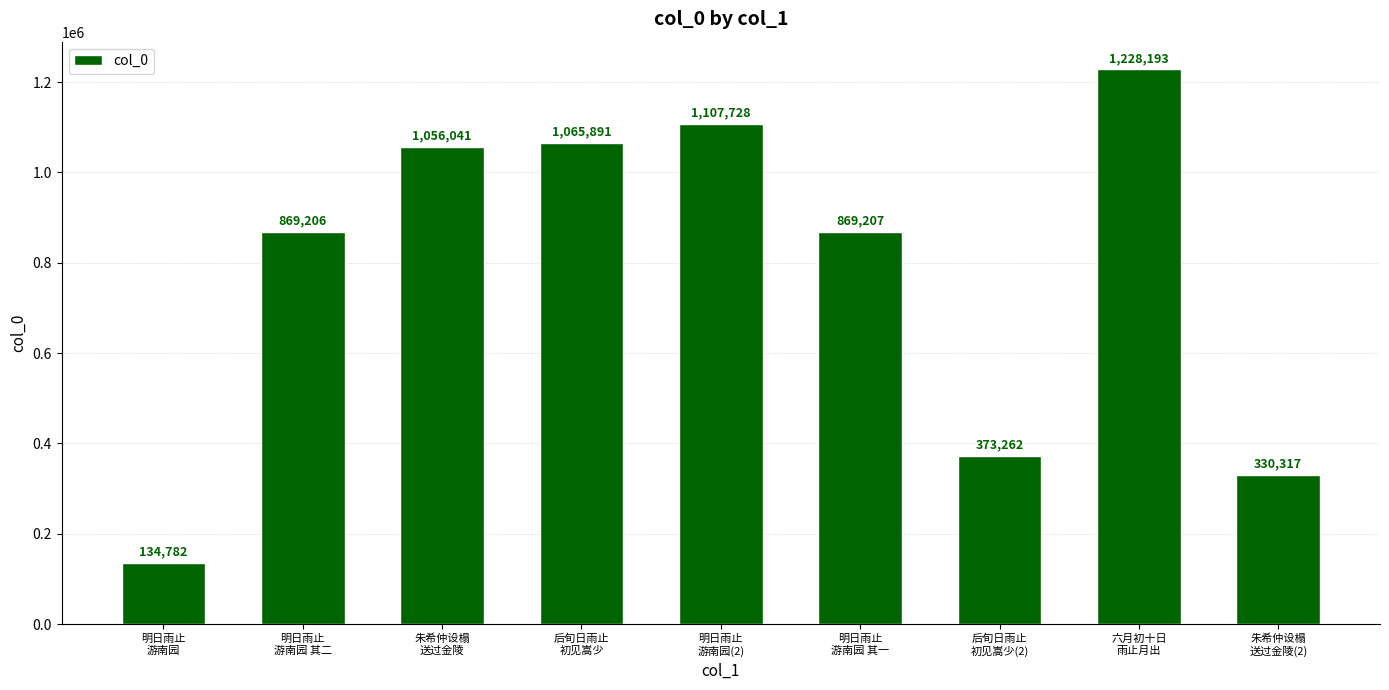

Which category has the highest value across all series?

六月初十日
雨止月出